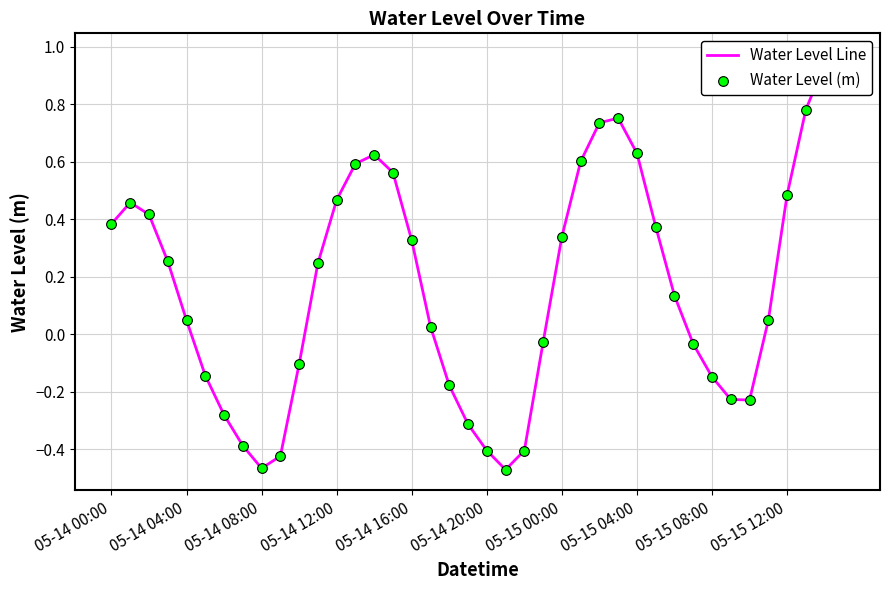

At how many categories does at least one series exceed 0?

24